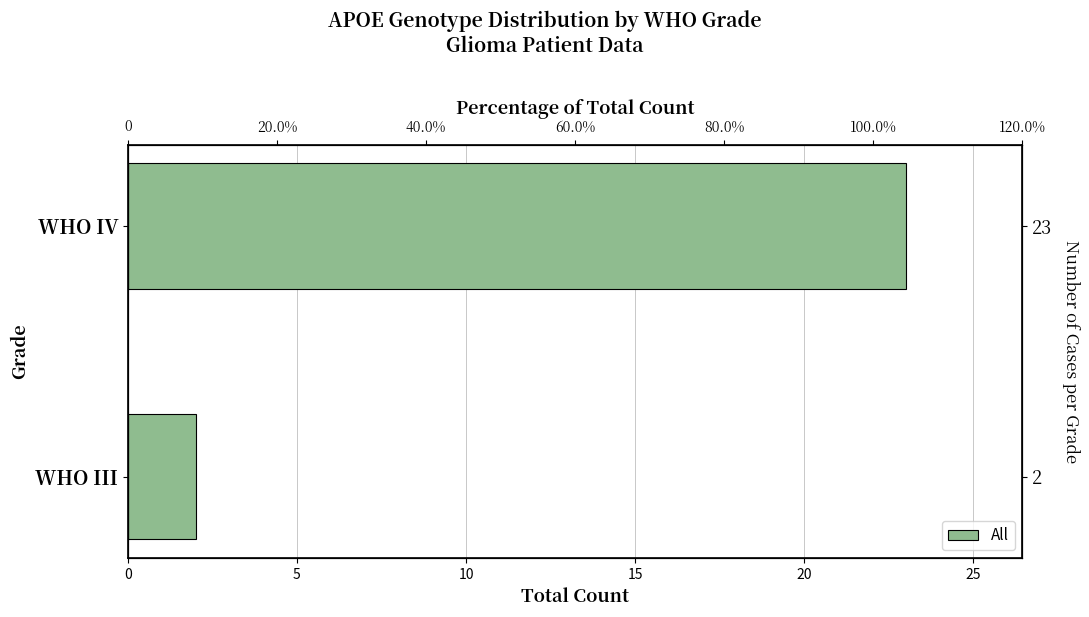

What is the value of the 2nd bar from the left?

23